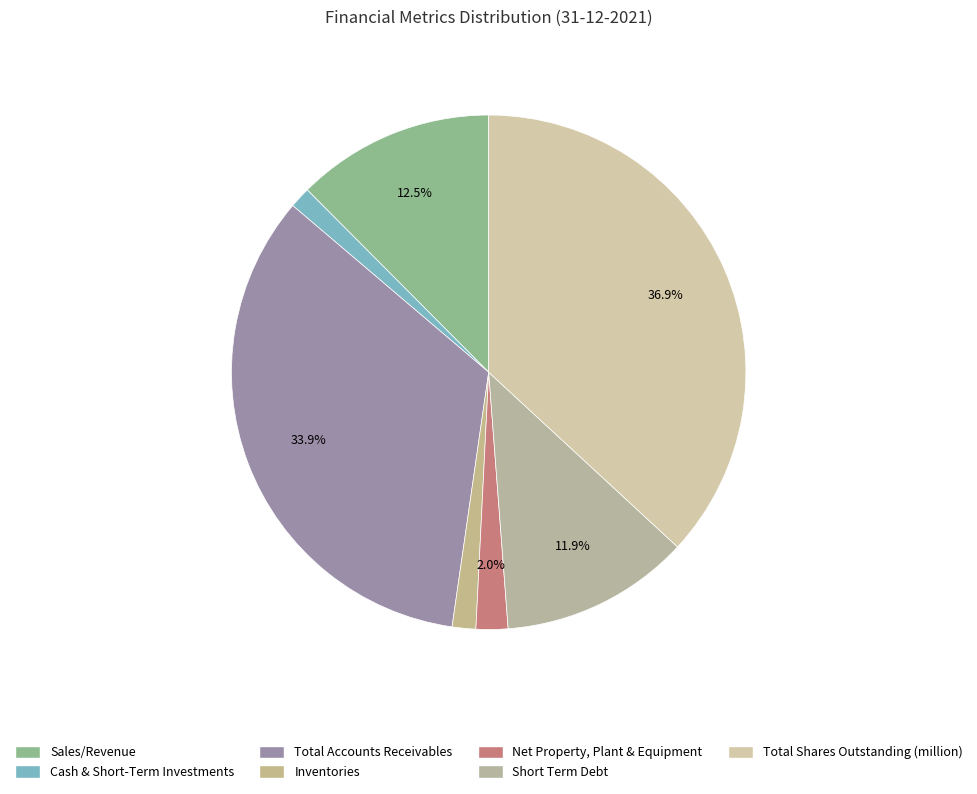

The Total Accounts Receivables slice represents 39% of the pie. True or false?

False